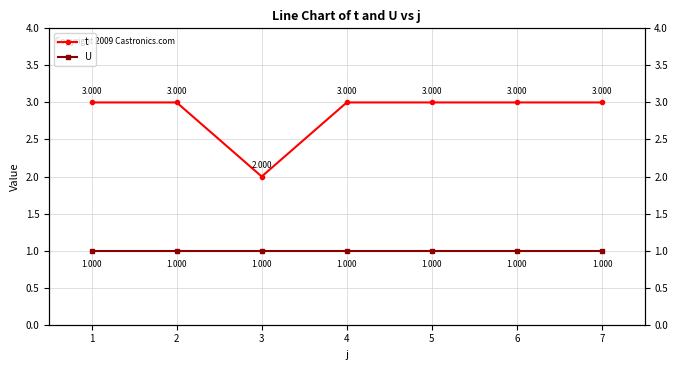

Reading right to left, extract all data points from this chart.

t: 3	3	3	3	2	3	3
U: 1	1	1	1	1	1	1